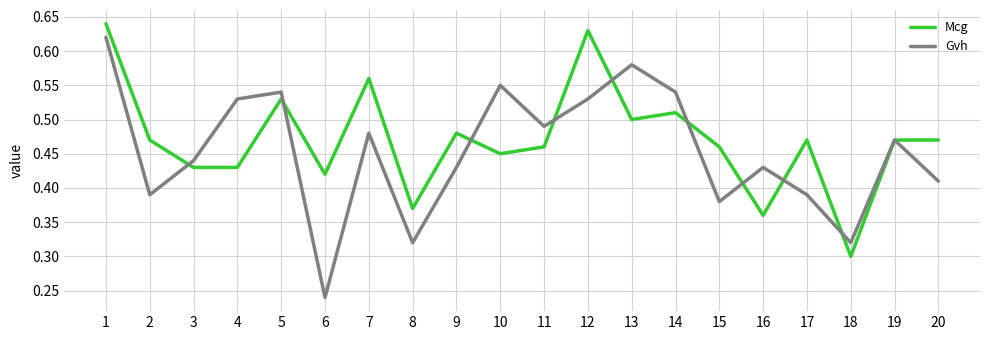

At which category does Gvh reach its first local peak?

5